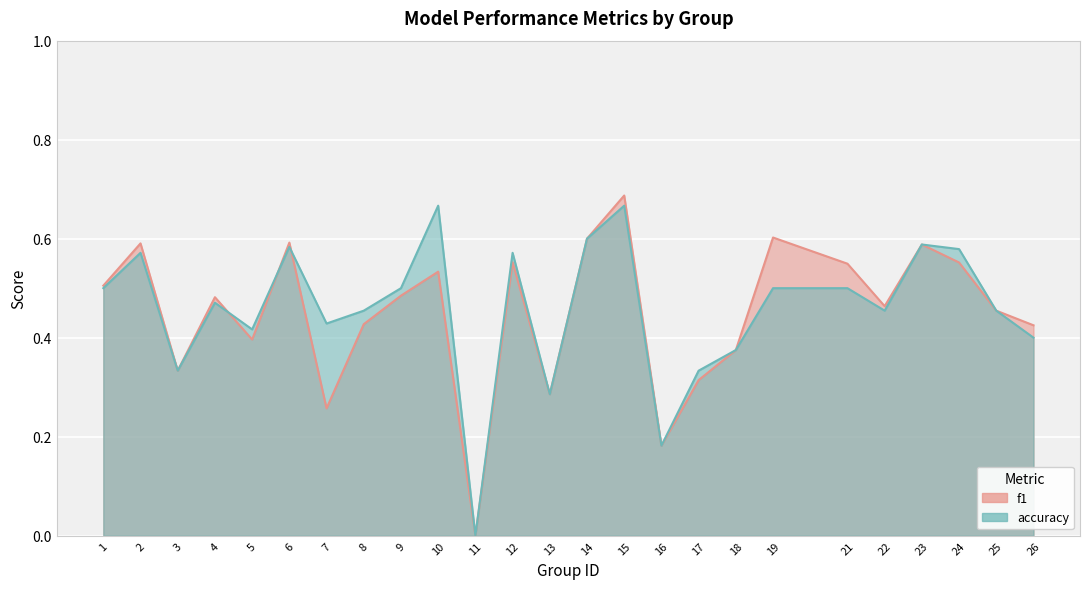

The accuracy series shows 0.2 at 13. True or false?

False